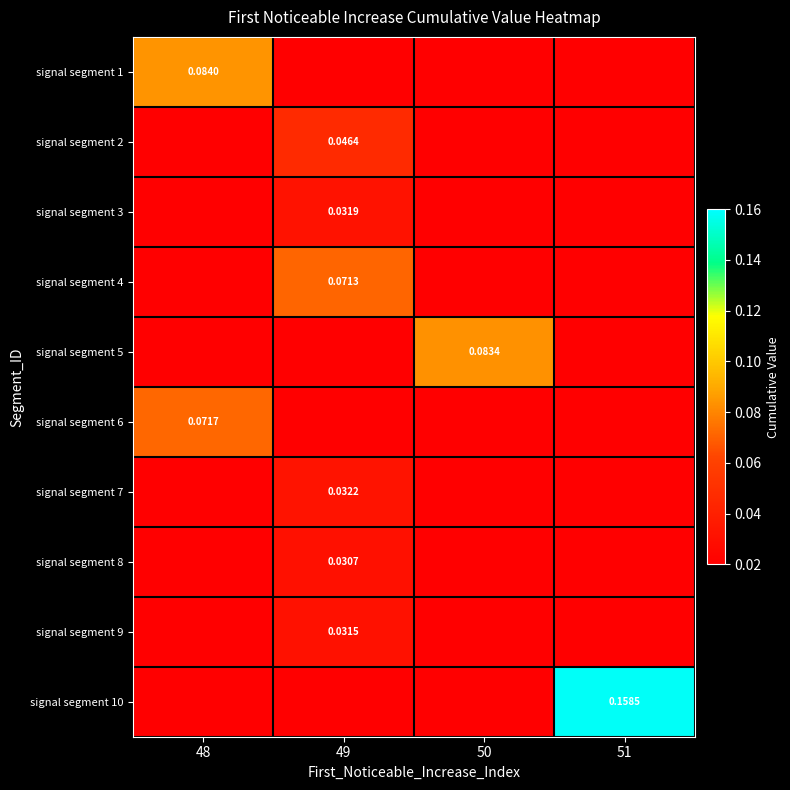

Reading left to right, what are all the values shown in this chart?

row_0: 48=0.1	49=0.0	50=0.0	51=0.0
row_1: 48=0.0	49=0.0	50=0.0	51=0.0
row_2: 48=0.0	49=0.0	50=0.0	51=0.0
row_3: 48=0.0	49=0.1	50=0.0	51=0.0
row_4: 48=0.0	49=0.0	50=0.1	51=0.0
row_5: 48=0.1	49=0.0	50=0.0	51=0.0
row_6: 48=0.0	49=0.0	50=0.0	51=0.0
row_7: 48=0.0	49=0.0	50=0.0	51=0.0
row_8: 48=0.0	49=0.0	50=0.0	51=0.0
row_9: 48=0.0	49=0.0	50=0.0	51=0.2